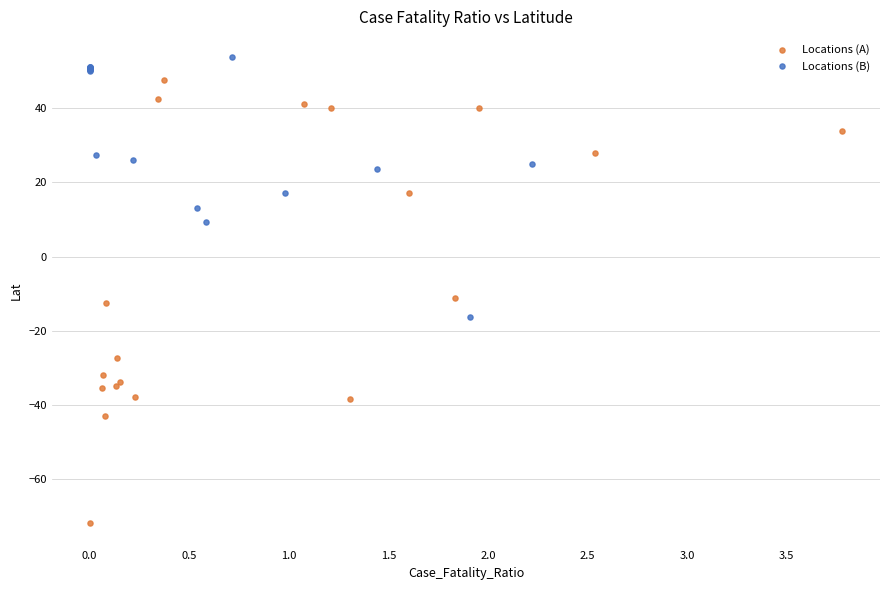

What are all the series names shown in the legend?

Locations (A), Locations (B)